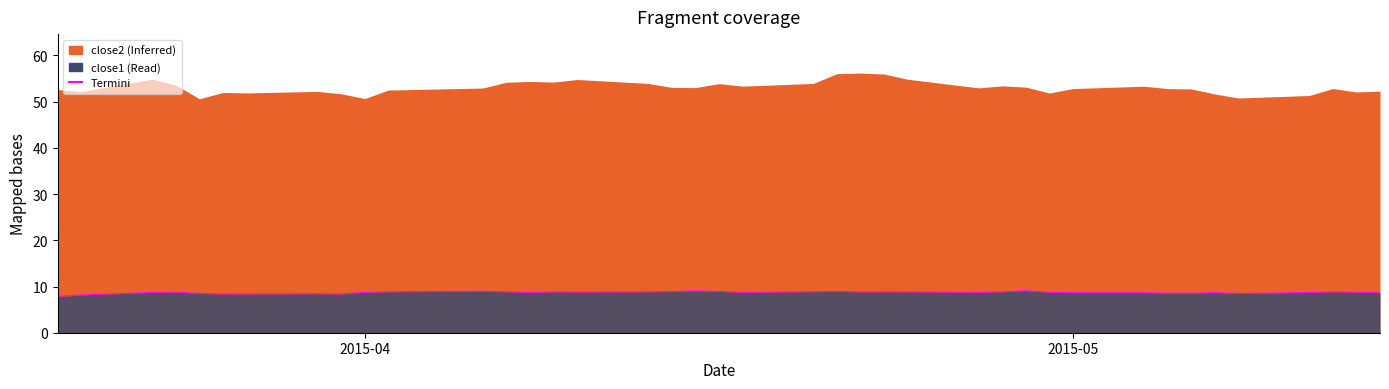

How many lines are shown in the chart?

1